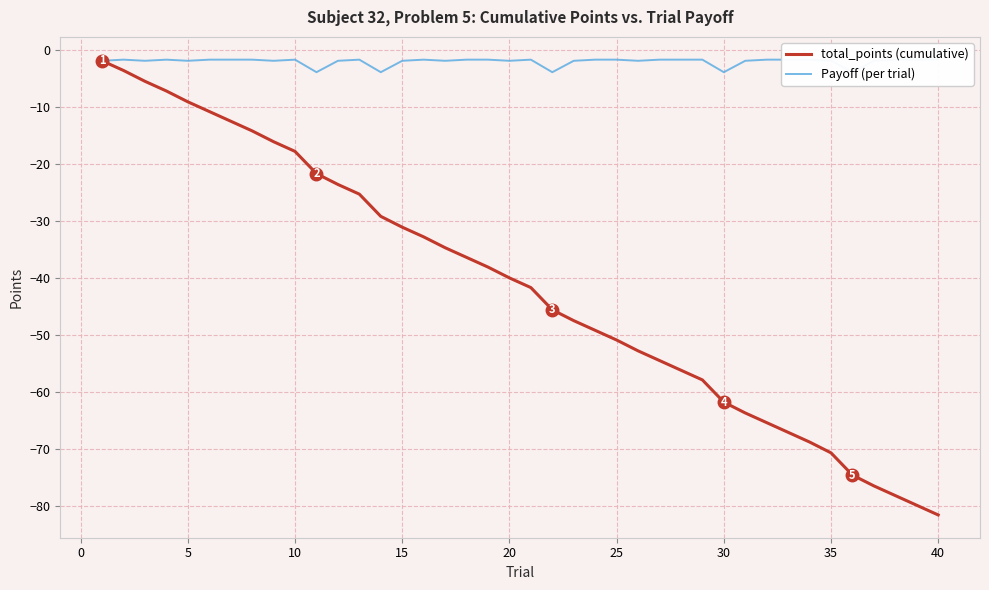

Is it true that total_points (cumulative) equals -78.0 at 25?

False